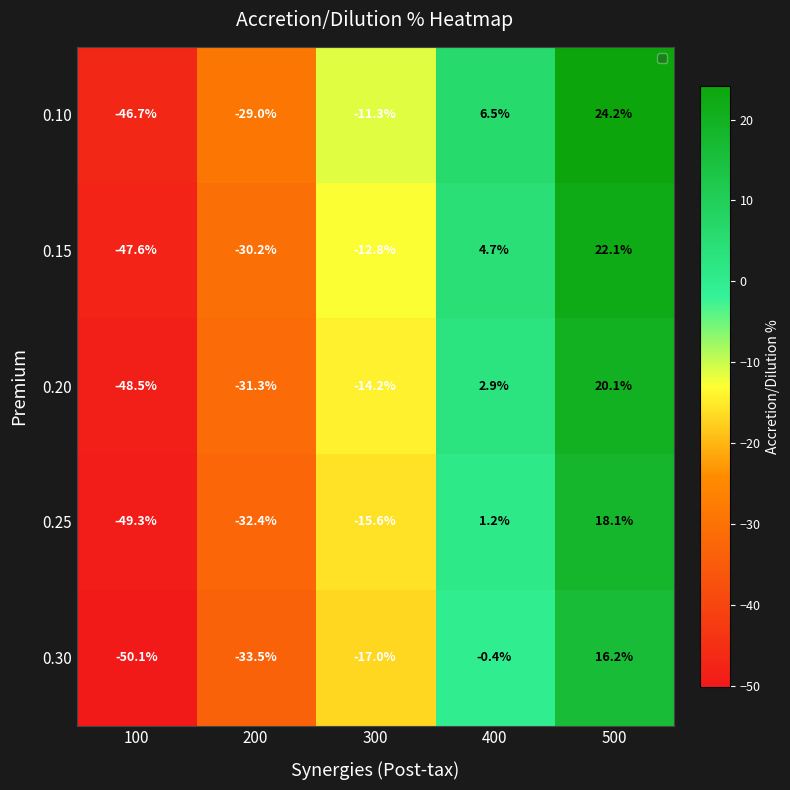

Count the number of data series in this chart.

5